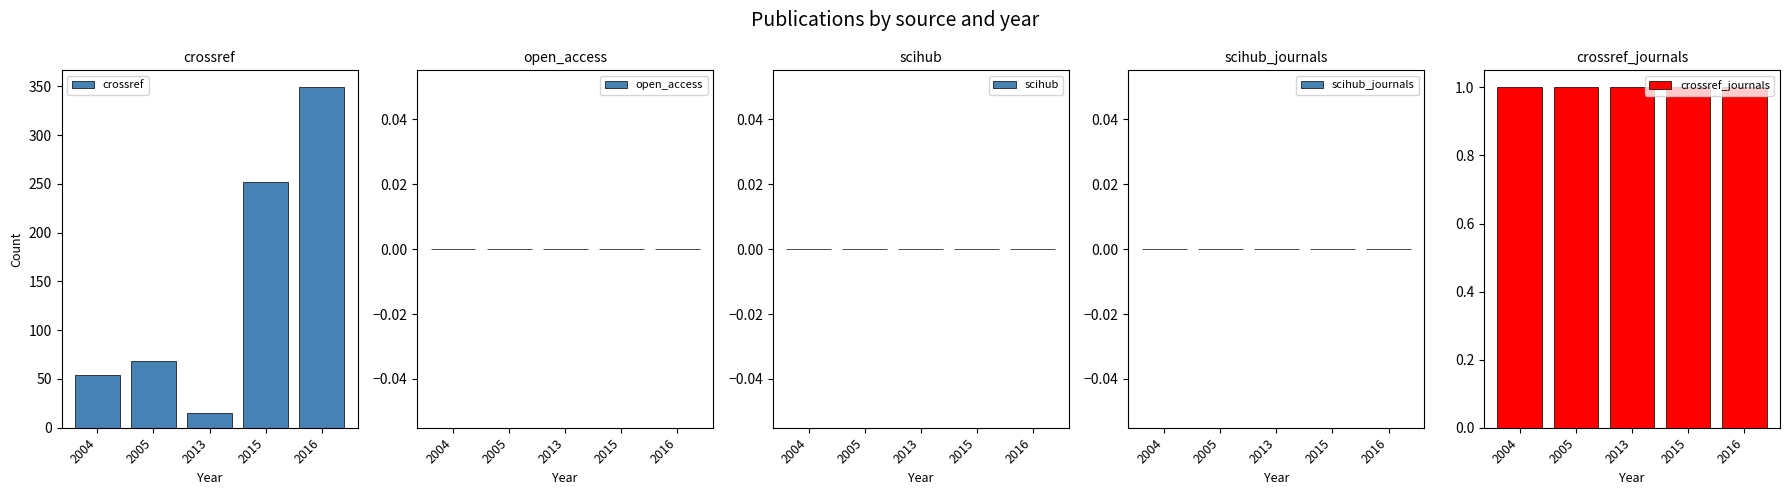

Which series has the widest spread of values?

crossref